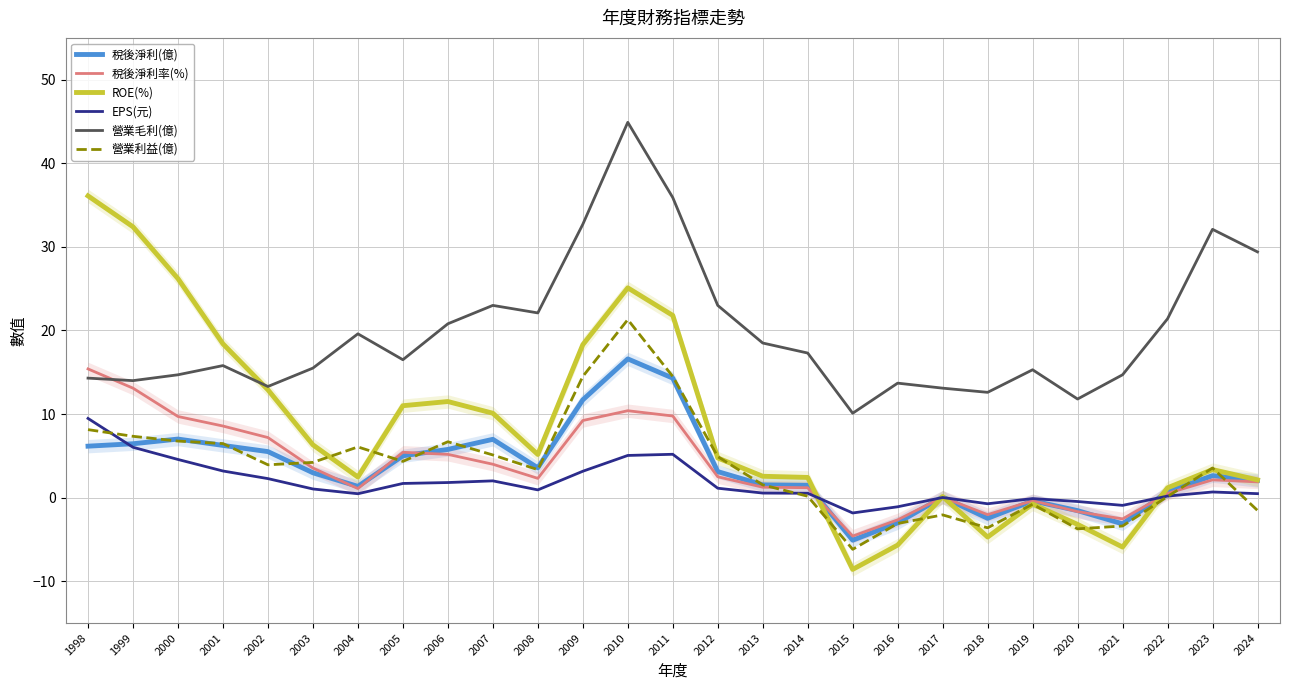

Reading left to right, extract all data points from this chart.

稅後淨利(億): 6.2	6.5	7.0	6.2	5.5	3.0	1.4	5.0	5.8	7.0	3.6	11.7	16.6	14.3	3.1	1.5	1.5	-5.1	-3.0	0.1	-2.5	-0.4	-1.6	-3.1	0.7	2.6	2.1
稅後淨利率(%): 15.4	13.1	9.7	8.6	7.2	3.5	1.1	5.4	5.2	4.0	2.3	9.2	10.4	9.8	2.5	1.2	1.2	-4.6	-2.6	0.1	-2.0	-0.4	-1.7	-2.5	0.5	2.1	1.9
ROE(%): 36.1	32.4	26.2	18.4	12.9	6.3	2.5	11.0	11.5	10.1	5.2	18.3	25.1	21.8	4.8	2.6	2.4	-8.6	-5.7	0.1	-4.7	-0.8	-3.2	-5.9	1.2	3.4	2.1
EPS(元): 9.5	6.0	4.6	3.2	2.3	1.0	0.5	1.7	1.8	2.0	0.9	3.2	5.0	5.2	1.1	0.6	0.5	-1.8	-1.1	0.0	-0.7	-0.1	-0.5	-0.9	0.2	0.7	0.5
營業毛利(億): 14.3	14.0	14.7	15.8	13.3	15.5	19.6	16.5	20.8	23.0	22.1	32.7	44.9	35.9	23.0	18.5	17.3	10.1	13.7	13.1	12.6	15.3	11.8	14.7	21.4	32.1	29.4
營業利益(億): 8.1	7.3	6.8	6.5	3.9	4.2	6.1	4.3	6.7	5.1	3.4	14.5	21.3	14.5	4.9	1.5	0.2	-6.2	-3.1	-2.1	-3.6	-0.8	-3.7	-3.4	0.1	3.5	-1.5